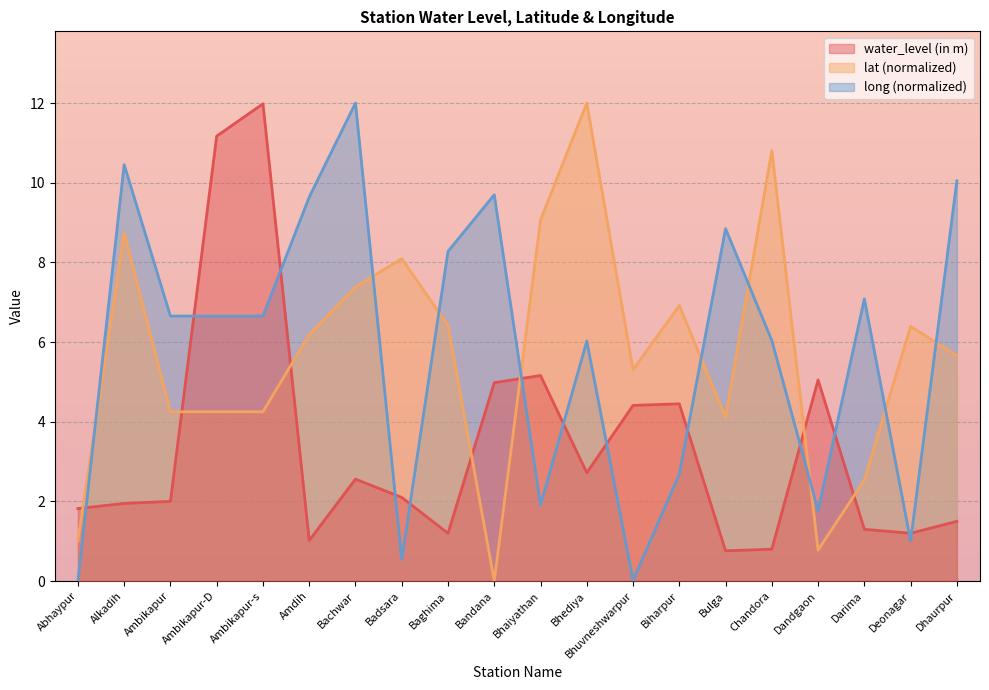

Which label corresponds to the smallest value in the chart?

Bandana